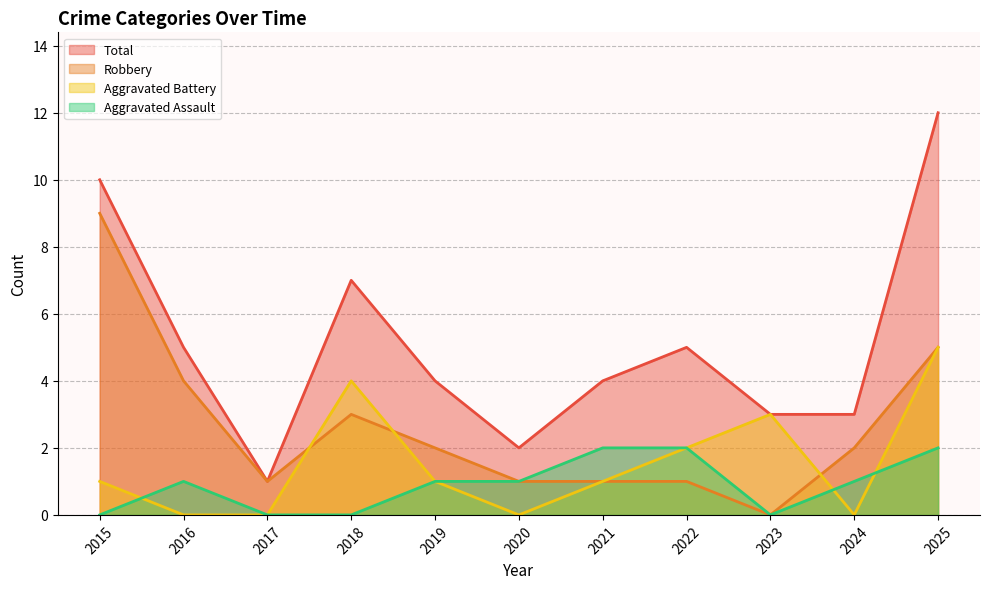

The value of Total at 2016 is 5. True or false?

True